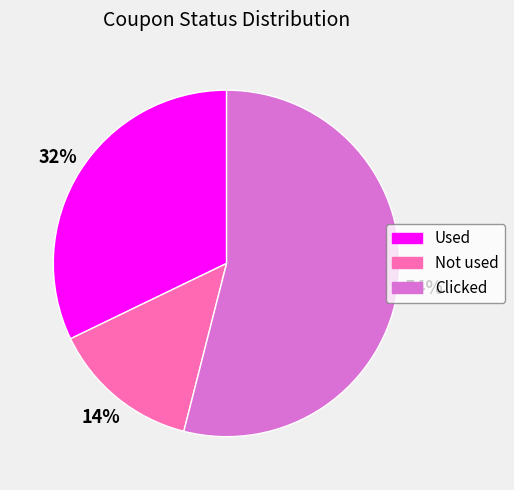

How many slices are in this pie chart?

3